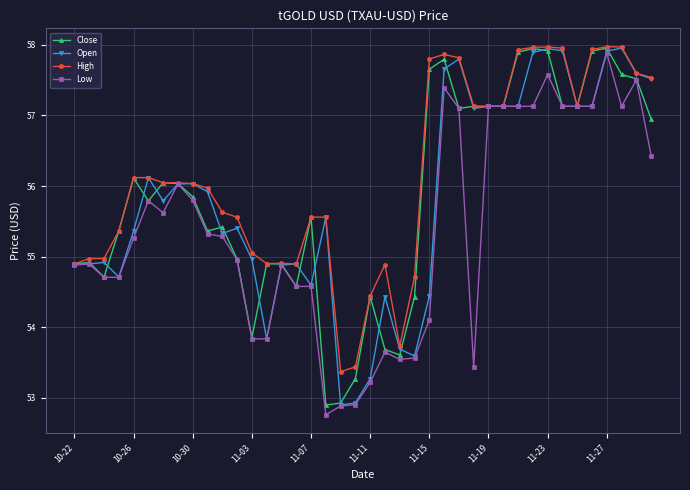

What is the value of the Open point at the 18th from the left?

55.6